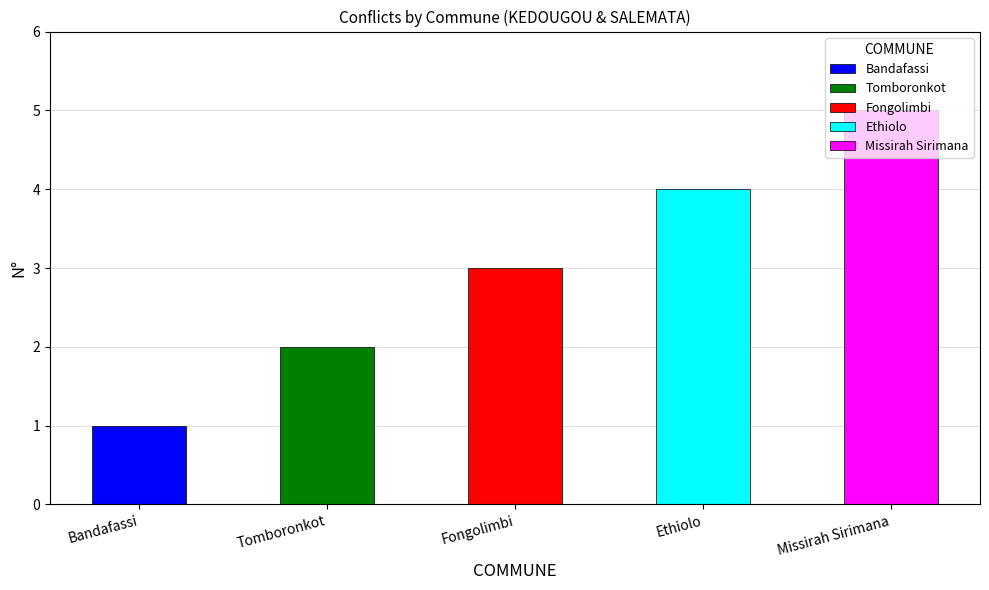

Reading right to left, what are all the values shown in this chart?

5	4	3	2	1